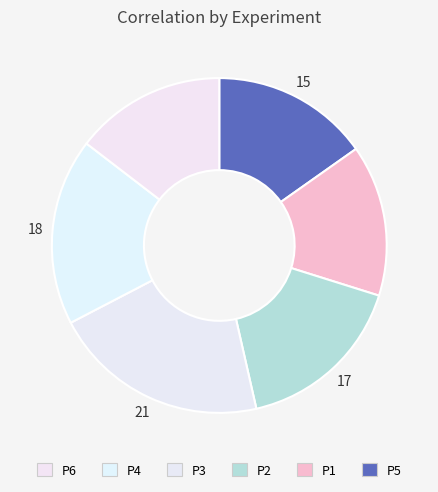

How many slices are in this pie chart?

6